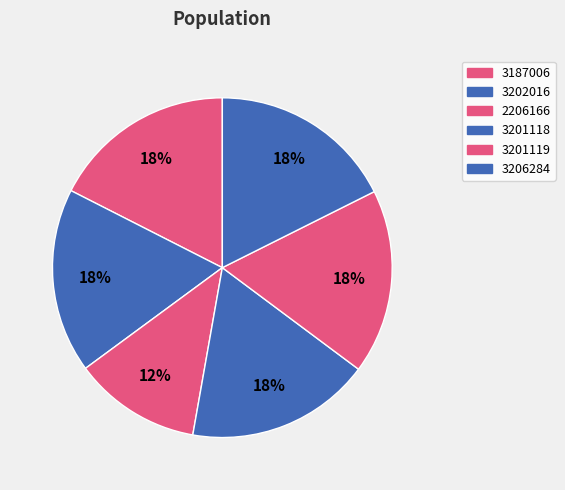

How many slices are in this pie chart?

6